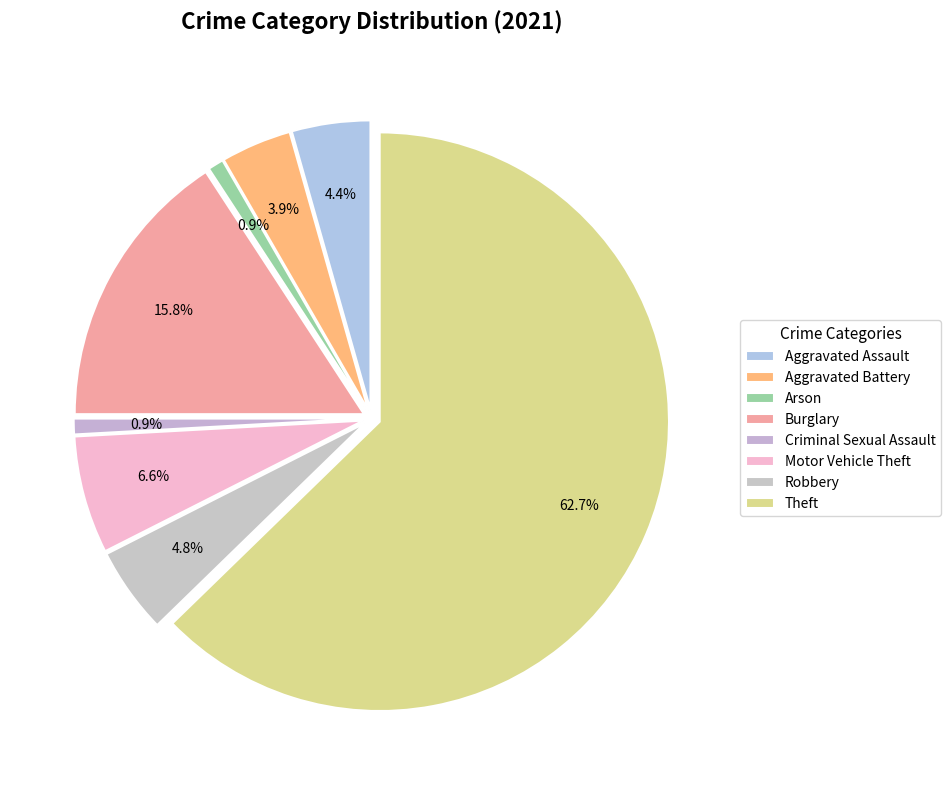

The Robbery slice represents 1% of the pie. True or false?

False